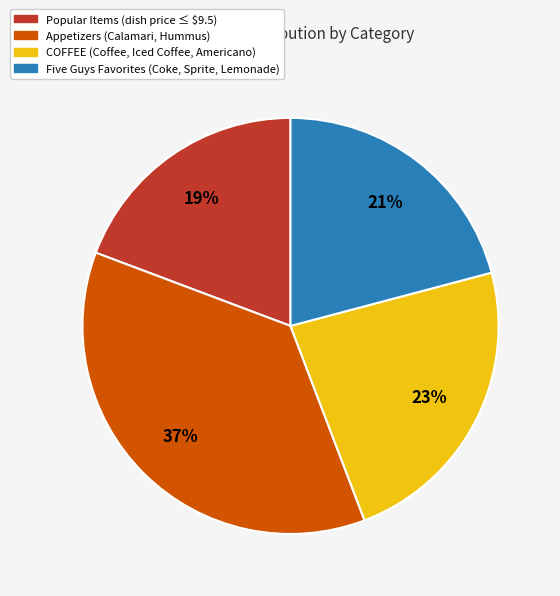

To the nearest percent, what is the average slice percentage?

25%